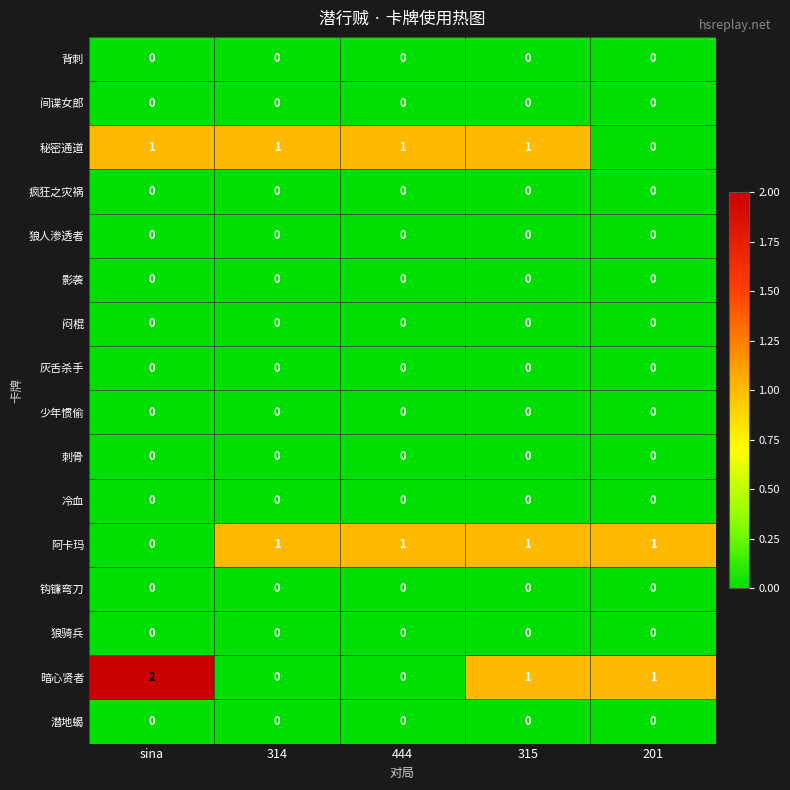

Is it true that 冷血 equals 0 at sina?

True